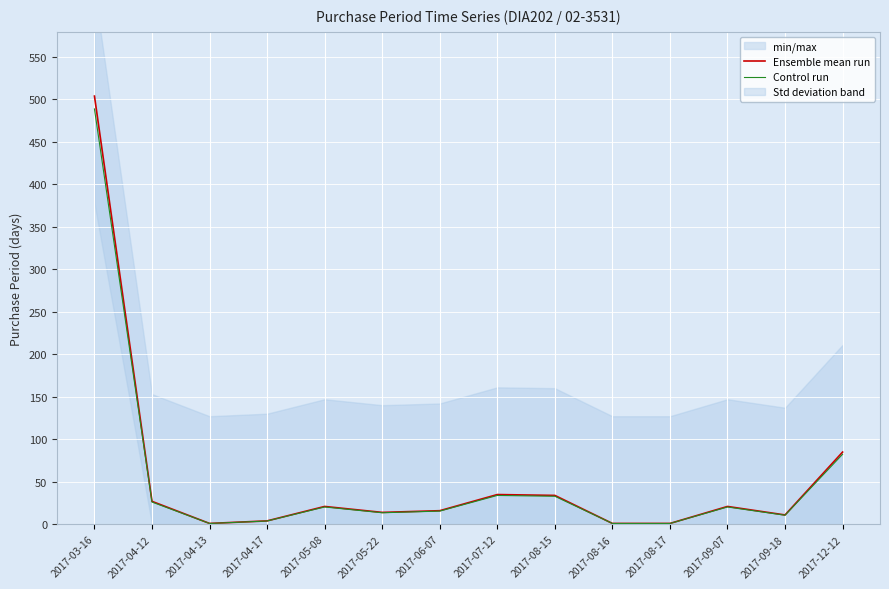

Which label corresponds to the largest value in the chart?

2017-03-16